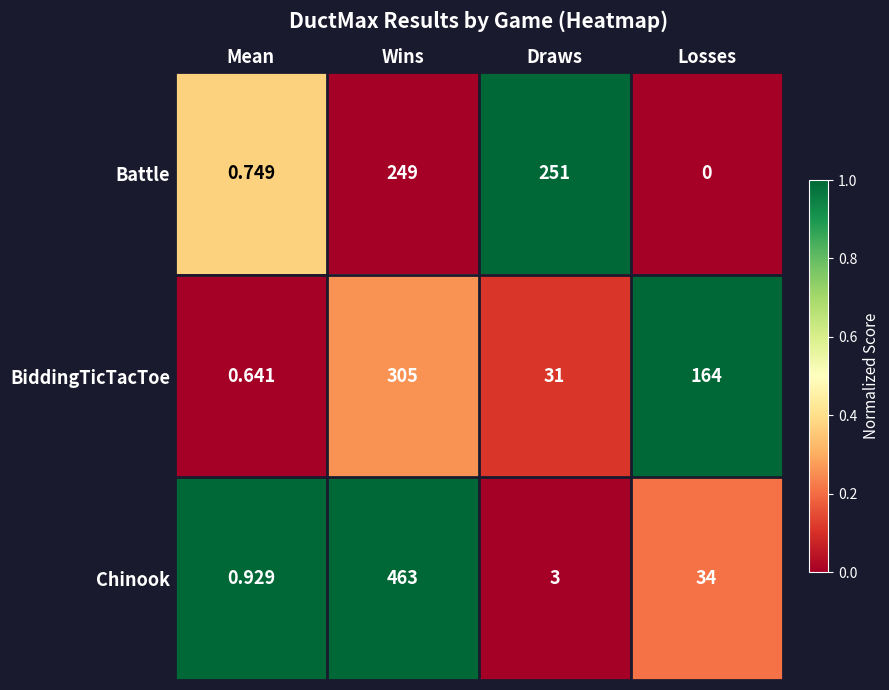

List the series in order of their peak value, highest first.

Chinook, BiddingTicTacToe, Battle